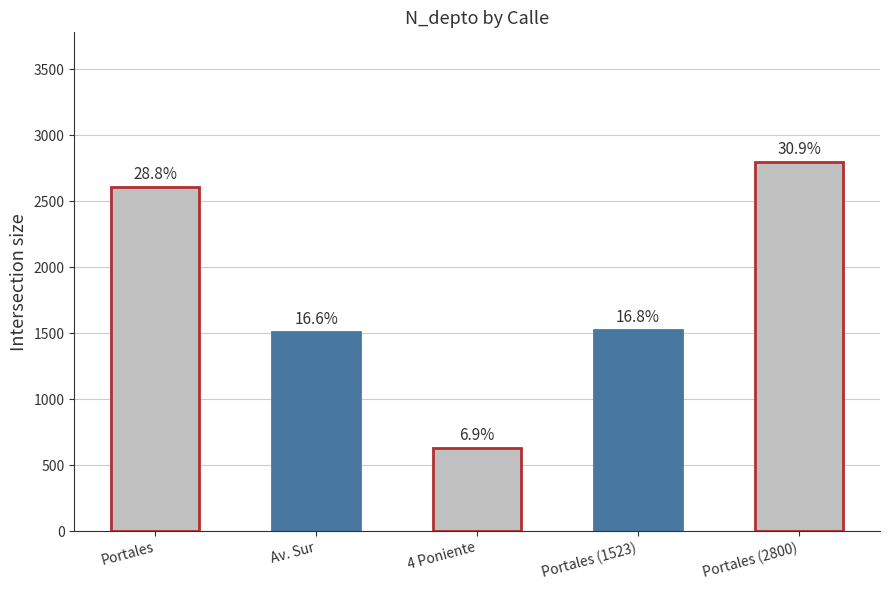

What is the difference between the values at Portales (2800) and Portales (1523)?

1277